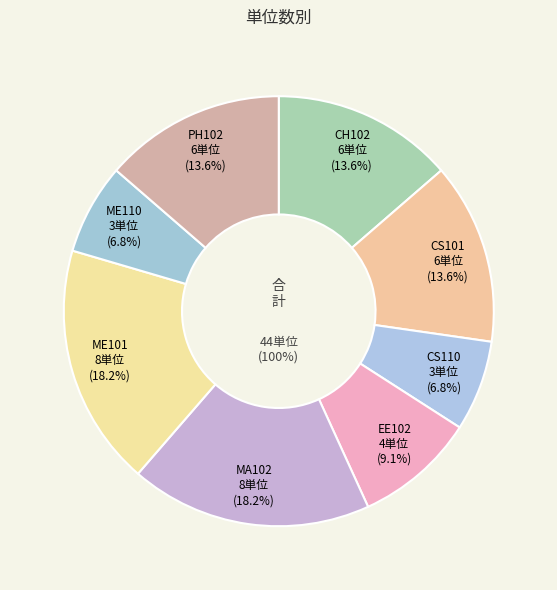

Is there a majority slice in this chart?

No